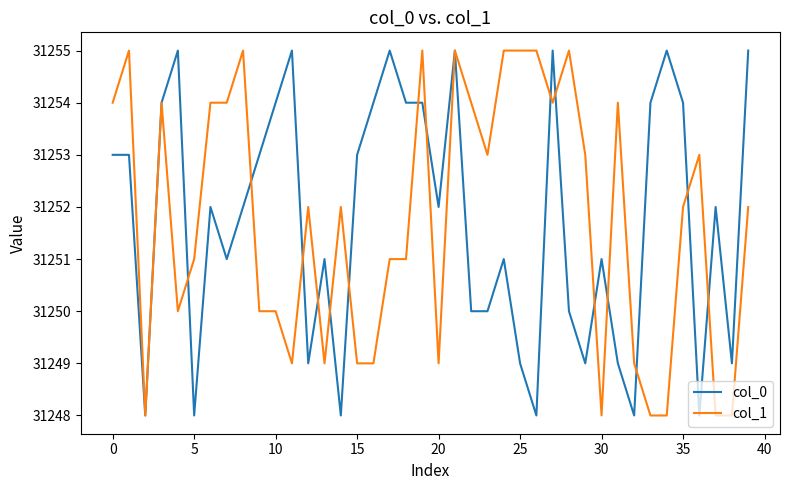

What is the greatest value displayed?

31255